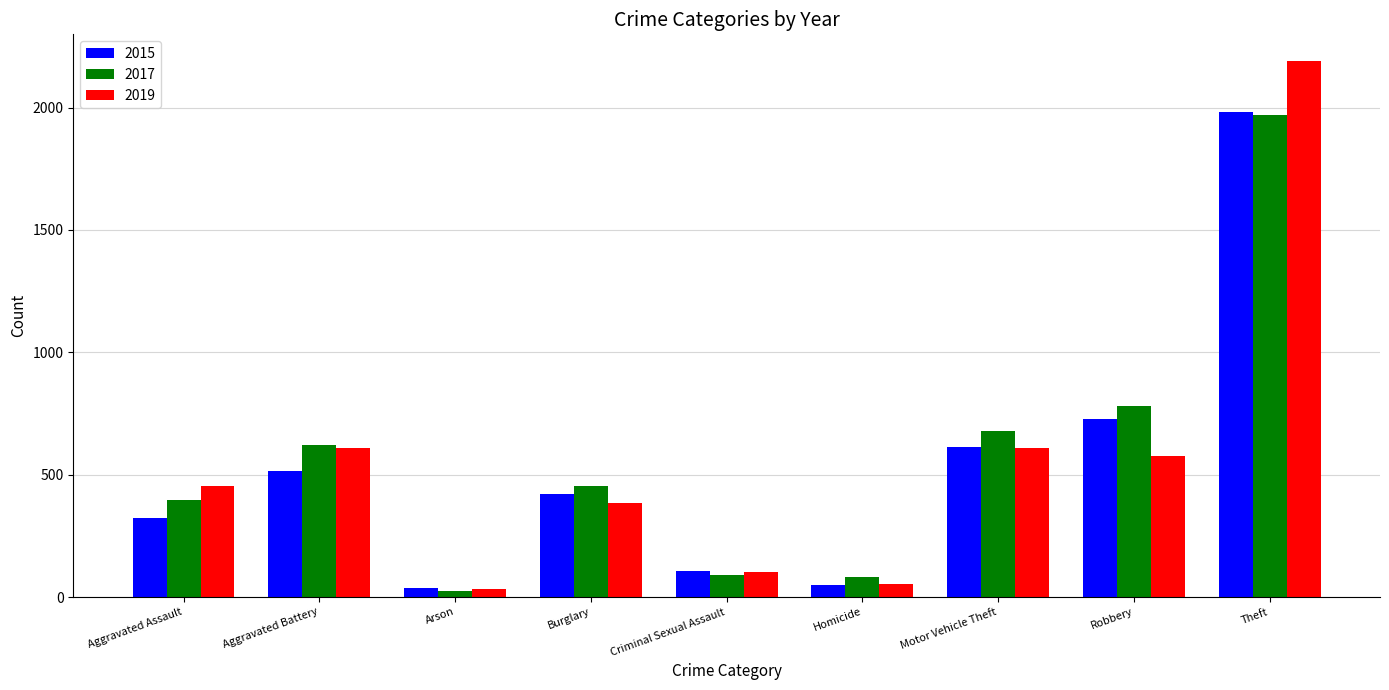

What position from the right is Robbery?

2